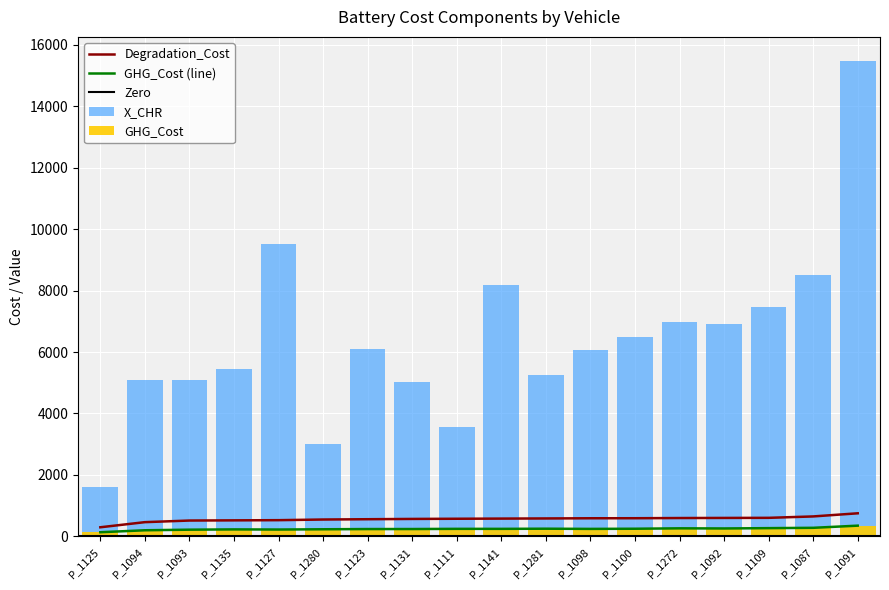

What position from the right is P_1098?

7